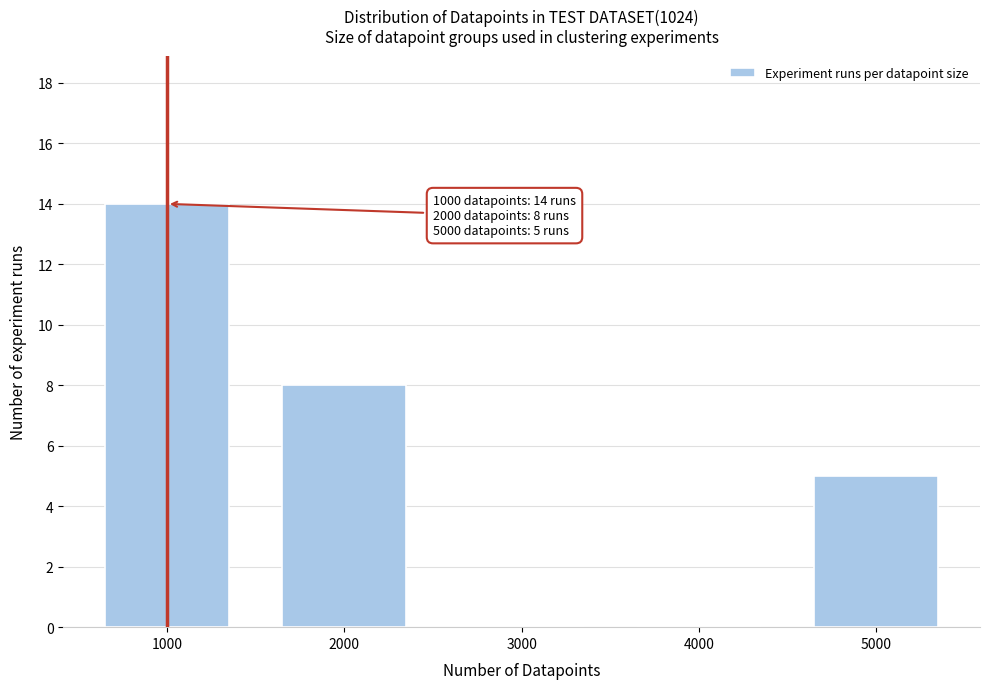

Reading left to right, transcribe all the data shown in this chart.

1000=14	2000=8	3000=0	4000=0	5000=5